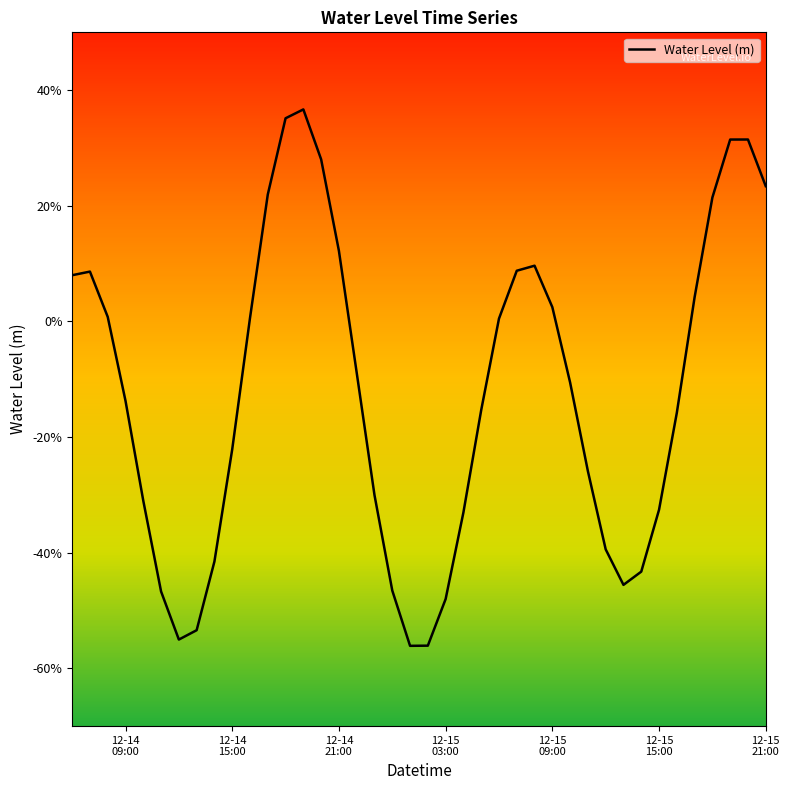

What is the maximum value shown in the chart?

0.4